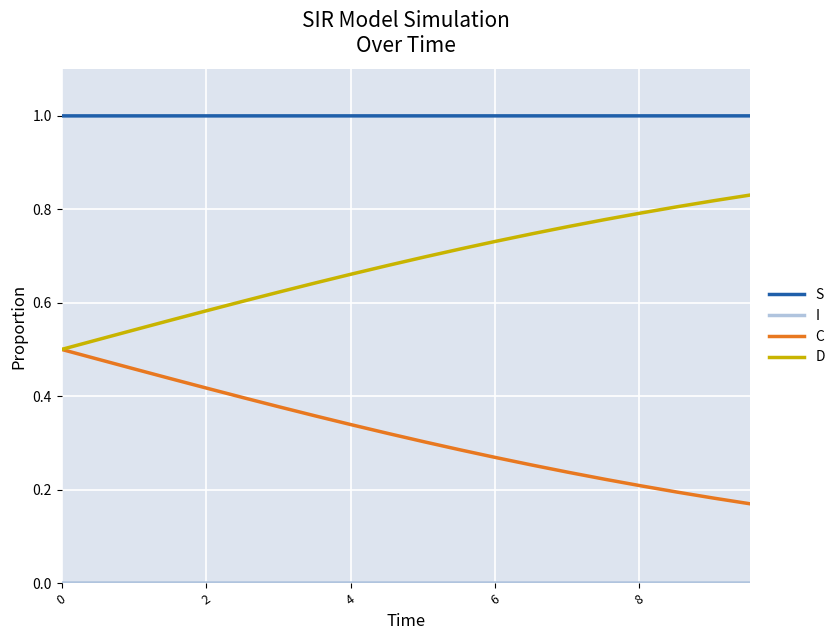

Count the number of data series in this chart.

4